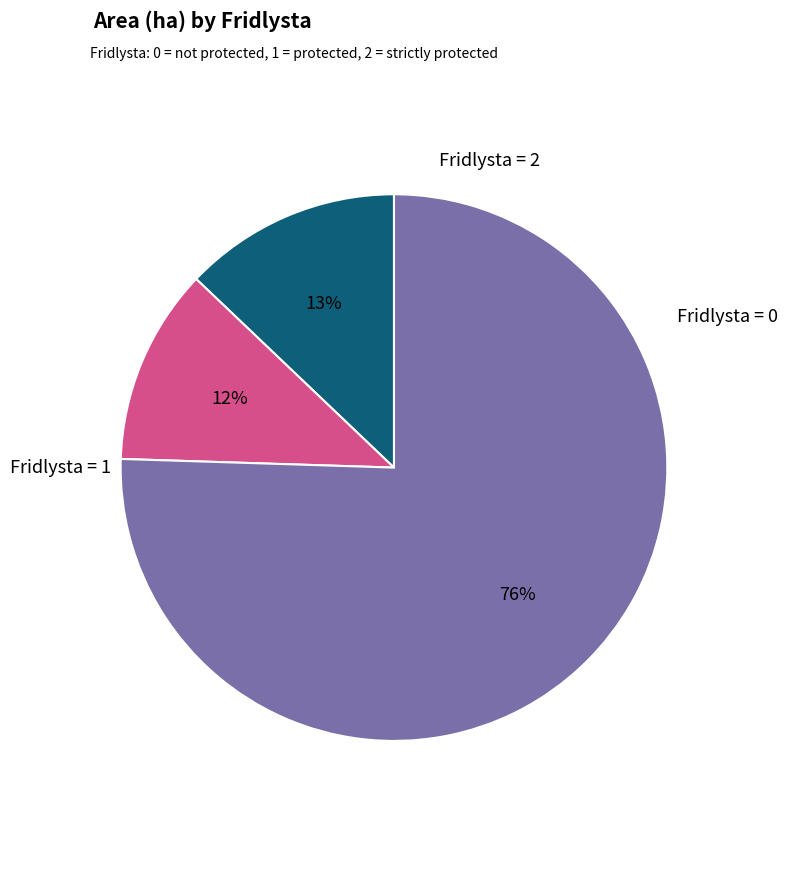

Is there a majority slice in this chart?

Yes